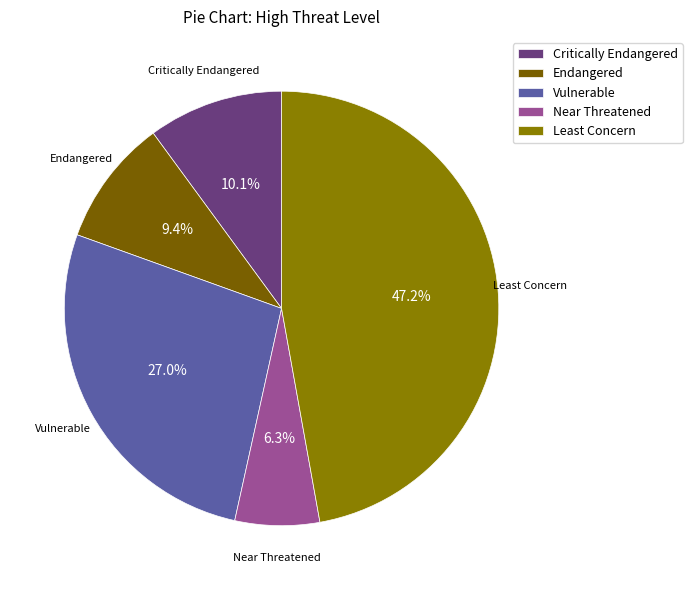

What percentage do Near Threatened and Critically Endangered together represent?

16.4%